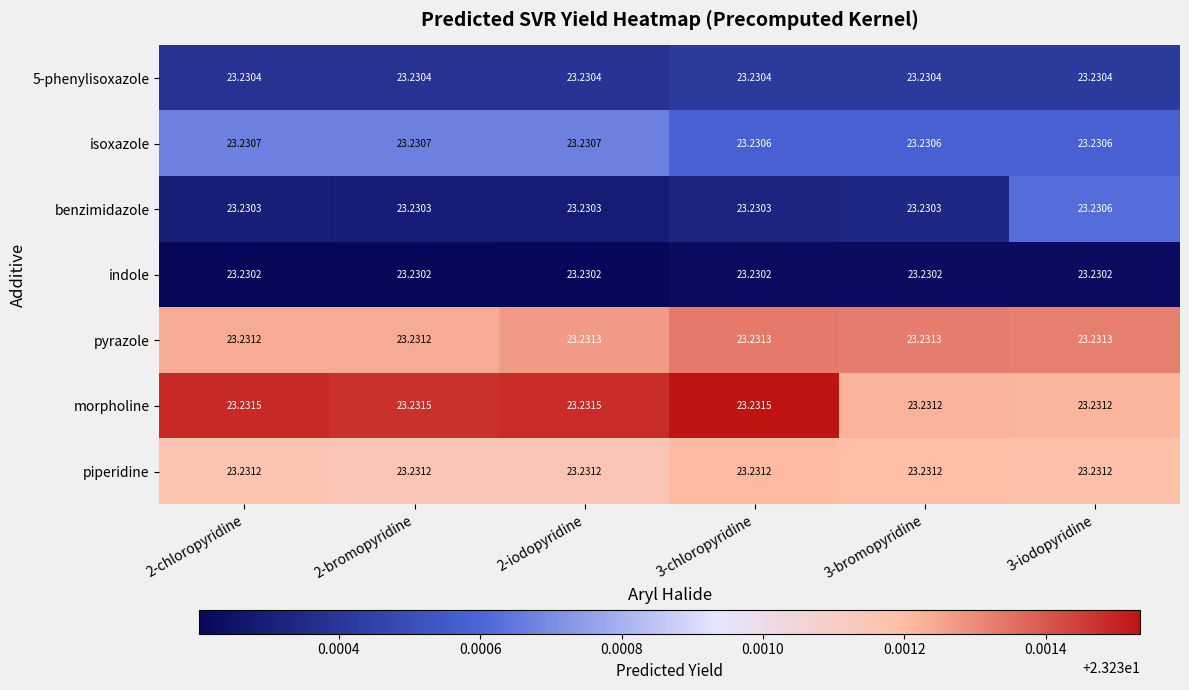

Between 3-bromopyridine and 3-iodopyridine, which series saw the biggest shift?

benzimidazole